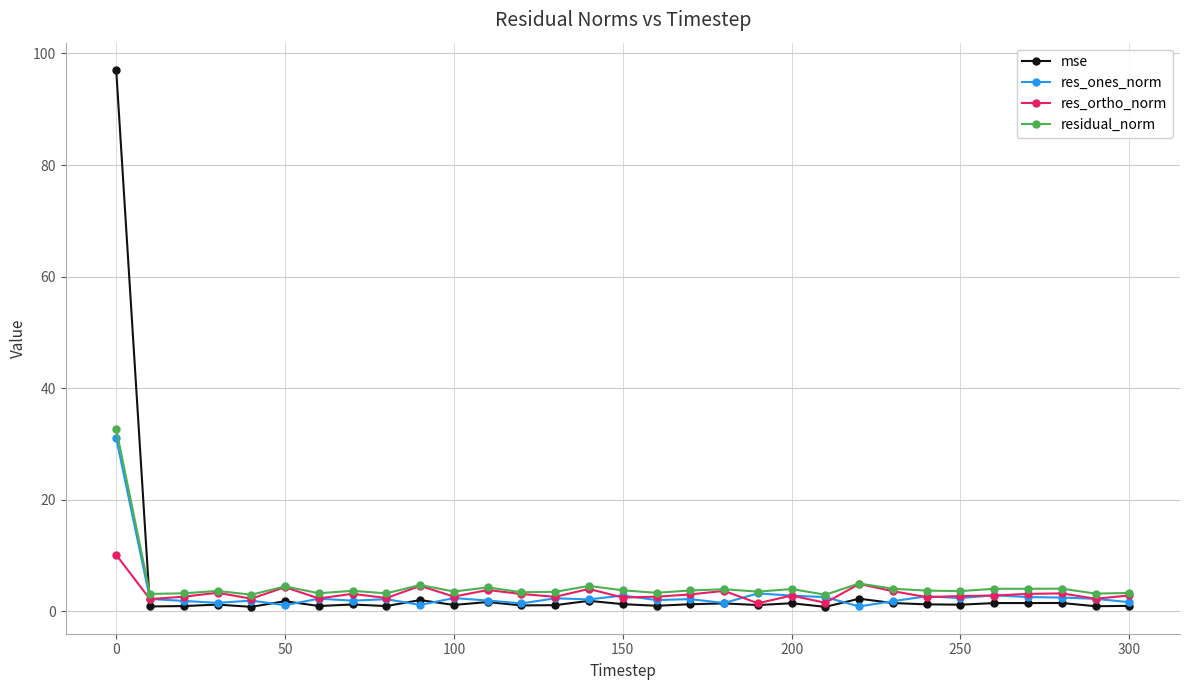

True or false: residual_norm and mse cross at least once.

True